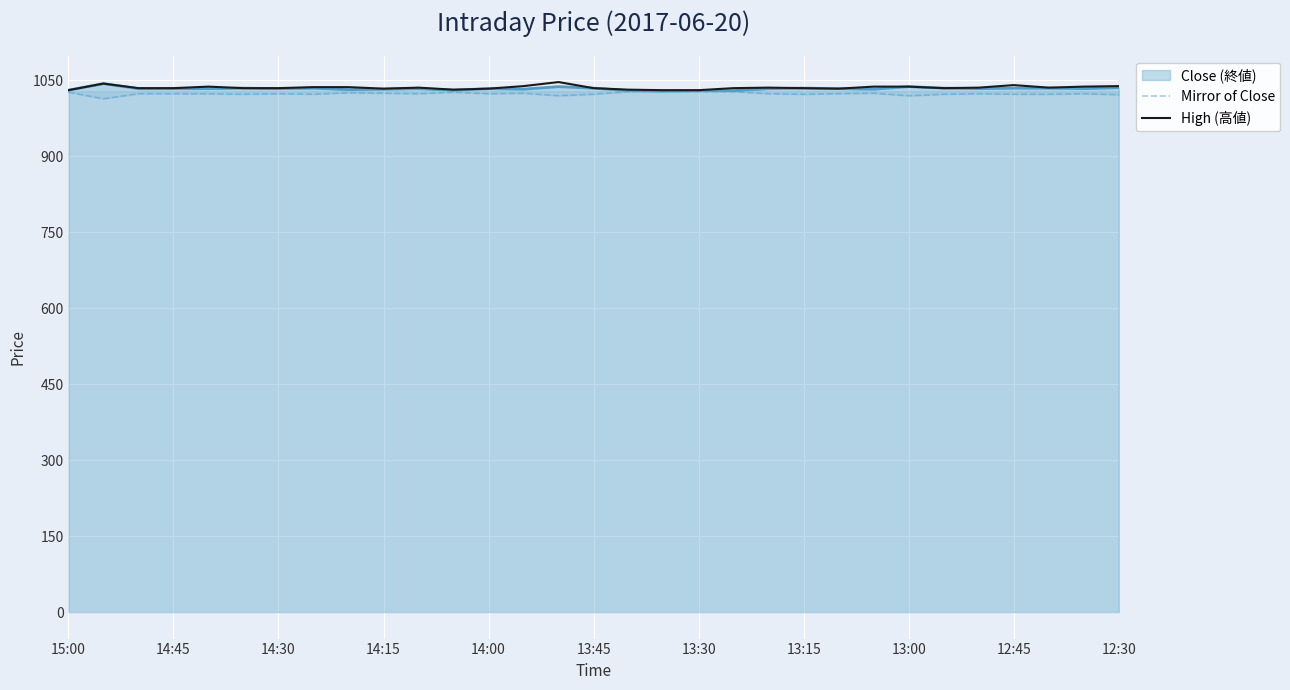

What is the total value across all series at 15:00?

3086